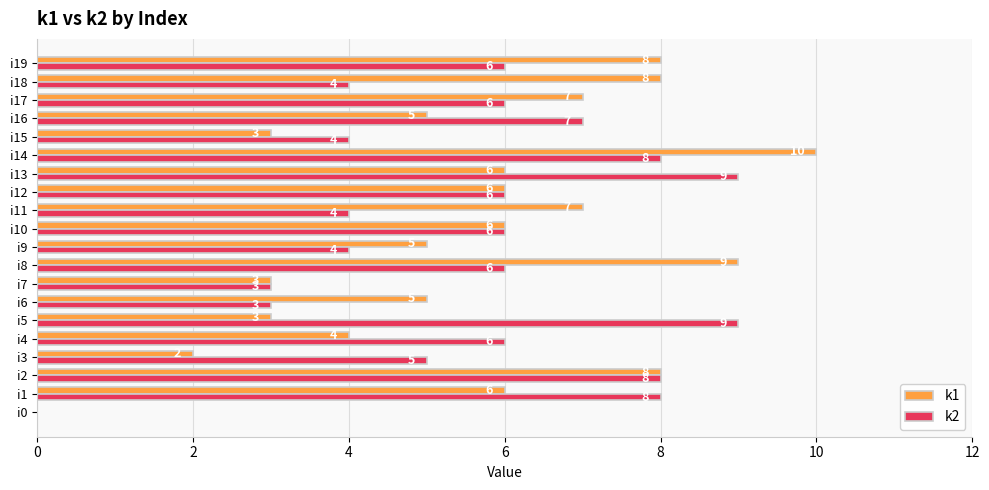

Between i13 and i18, which series saw the biggest shift?

k2